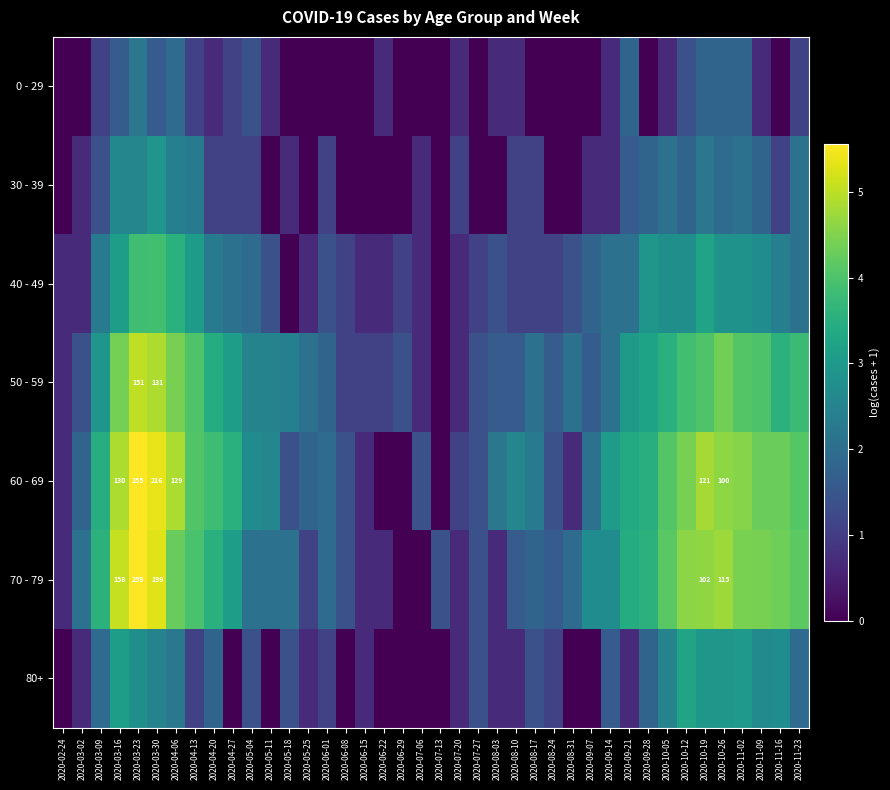

Which series has the largest range (max minus min)?

70 - 79